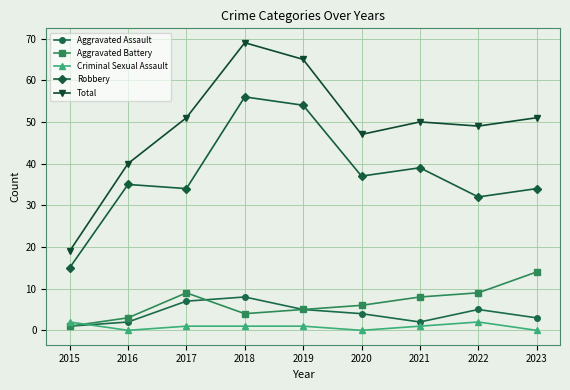

Reading left to right, transcribe all the data shown in this chart.

Aggravated Assault: 1	2	7	8	5	4	2	5	3
Aggravated Battery: 1	3	9	4	5	6	8	9	14
Criminal Sexual Assault: 2	0	1	1	1	0	1	2	0
Robbery: 15	35	34	56	54	37	39	32	34
Total: 19	40	51	69	65	47	50	49	51